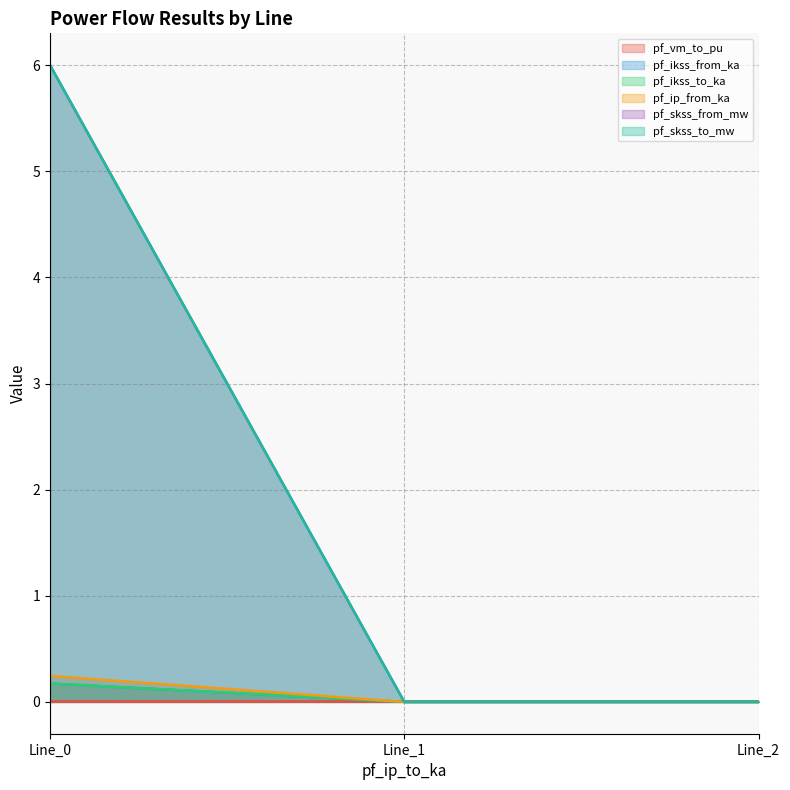

Does the chart have visible grid lines?

Yes